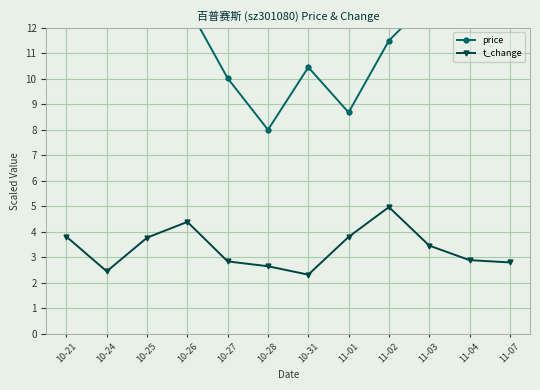

What is the highest value of the price series?

16.0